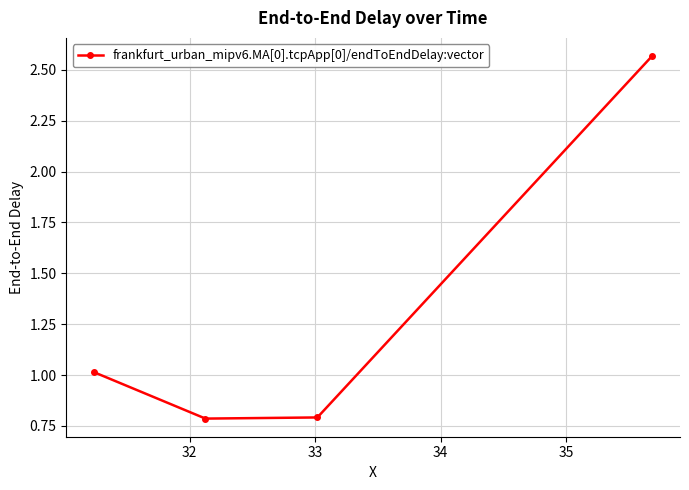

What is the value of the 3rd point from the left?

0.8